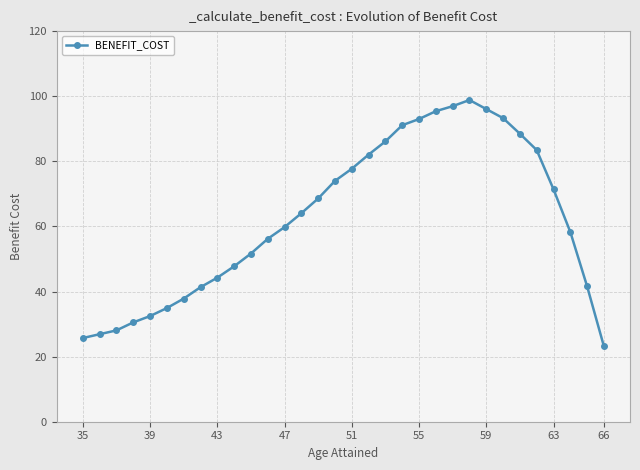

What is the difference between the maximum and second lowest values?

73.1